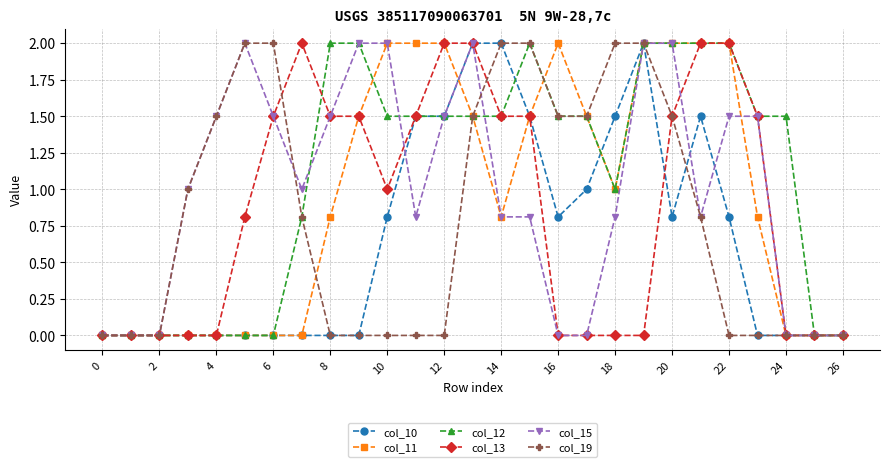

What is the maximum value for col_19?

2.0